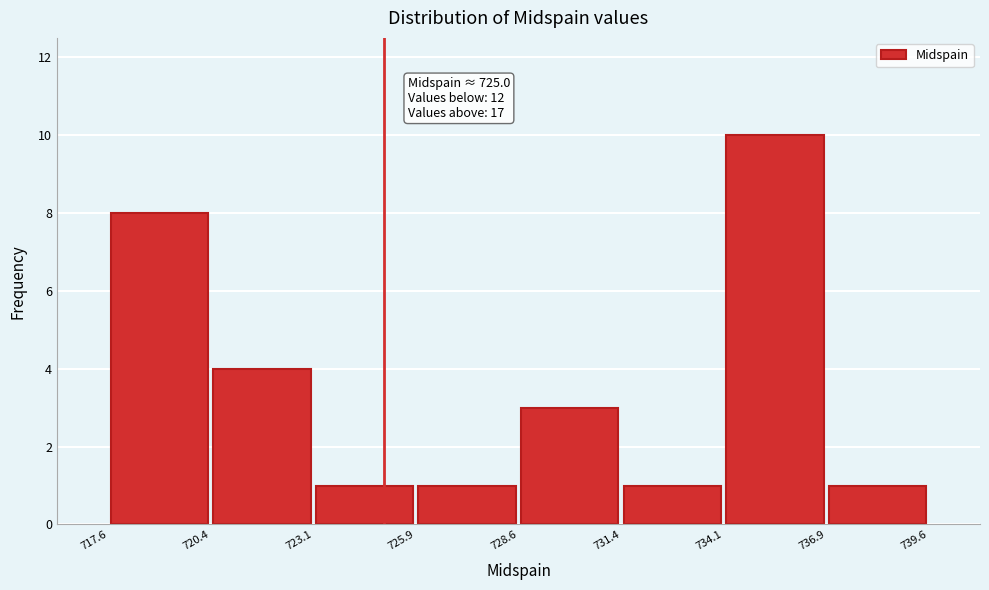

Over which range of the x-axis is the bar tallest?

734.1 to 736.9